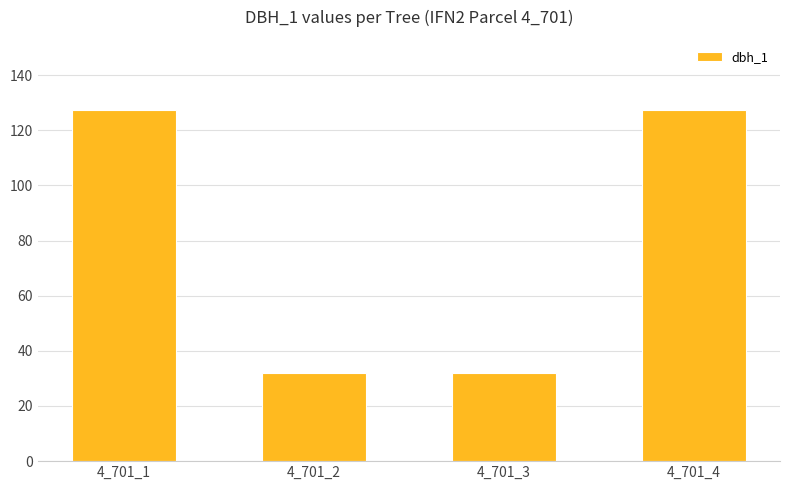

How many categories are shown in the chart?

4